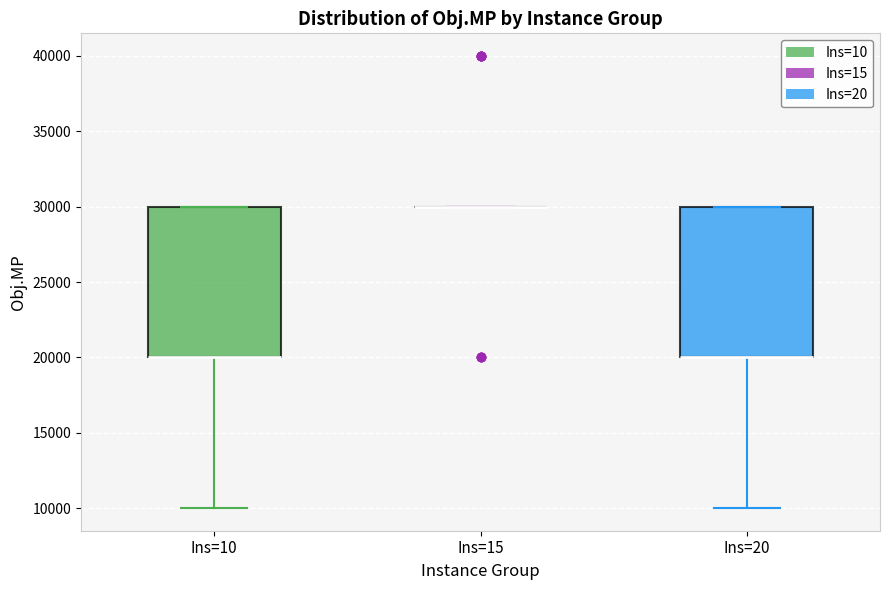

Reading left to right, read every box against the y-axis: the position of its median line, the range the box covers, and the ends of its whiskers. The values are not printed on the chart, so give them approximately, as read against the axis.

Ins=10: median 20000 (drawn on the box's lower edge), box 20000 to 30000, whiskers 10000 to 30000
Ins=15: box collapsed to a line at 30000, whiskers 30000 to 30000
Ins=20: median 20000 (drawn on the box's lower edge), box 20000 to 30000, whiskers 10000 to 30000